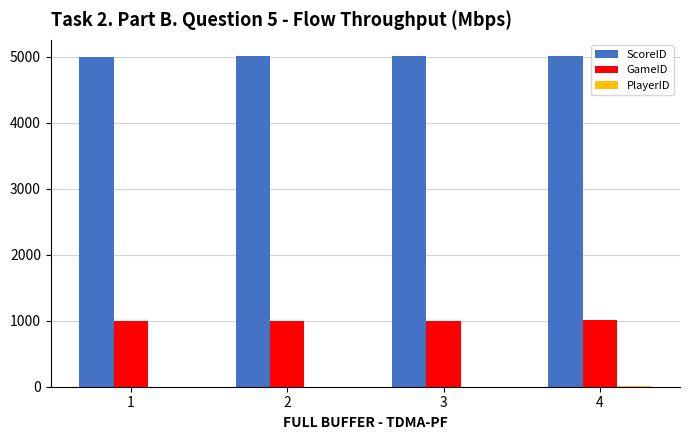

Count the ScoreID values in the range 5002 to 5004.

3